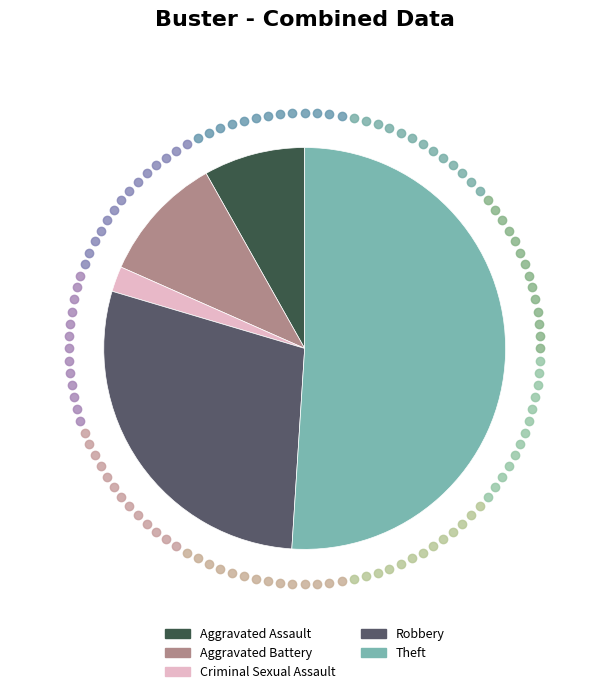

Combined, do Aggravated Assault and Robbery account for over 50%?

No